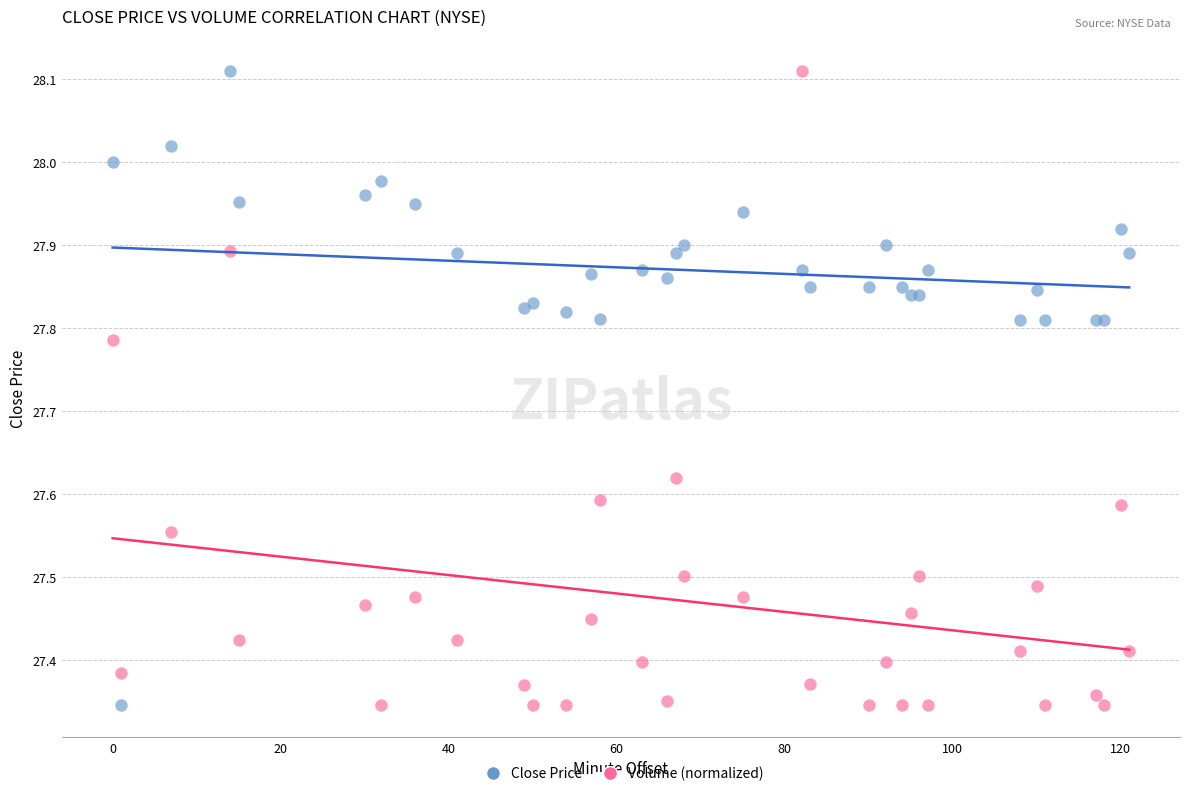

What is the X range (max minus min) for the scatter plot?

121.0